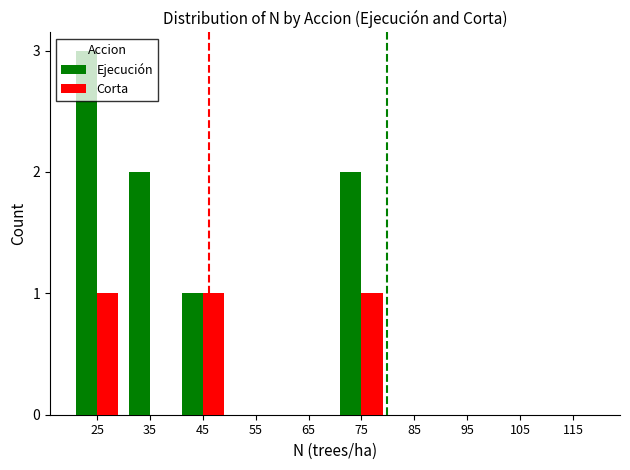

What is the maximum value shown in the chart?

3